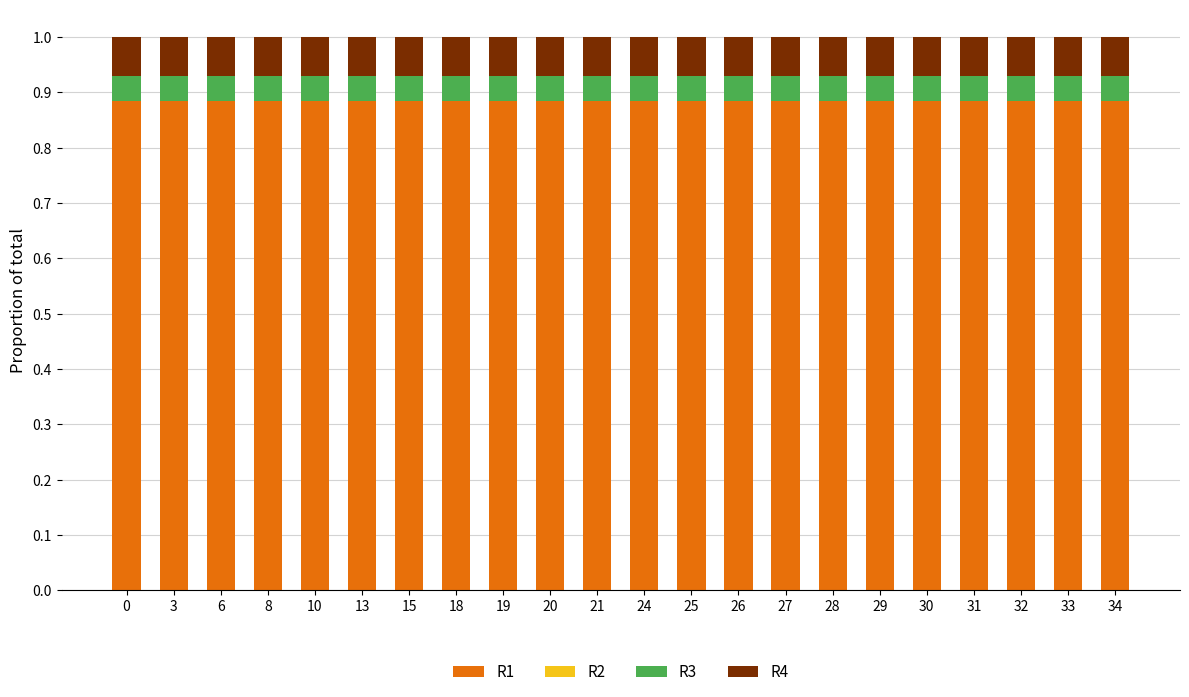

How many R1 values are between 0 and 1?

22